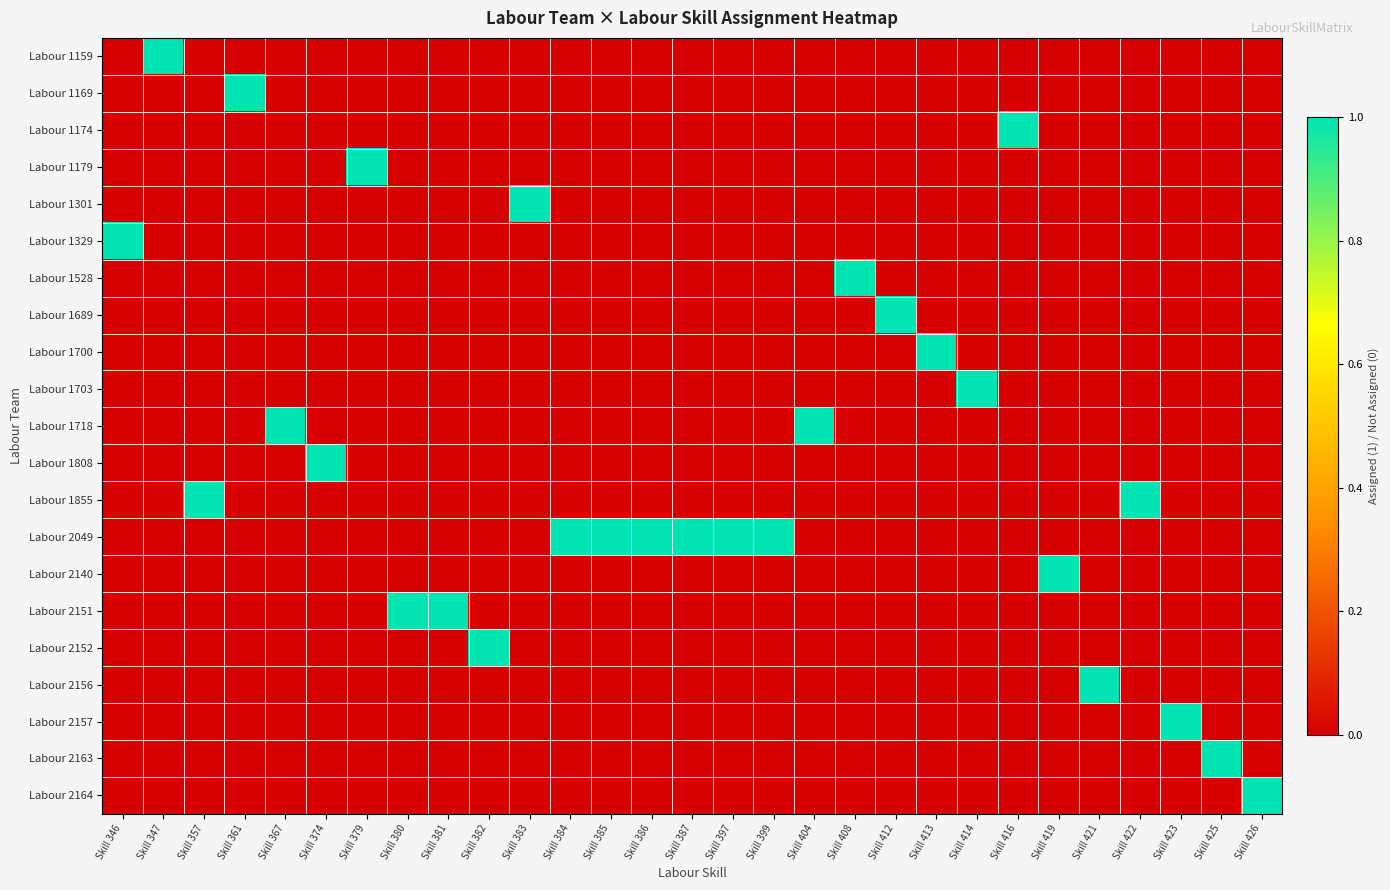

What is the maximum value shown in the chart?

1